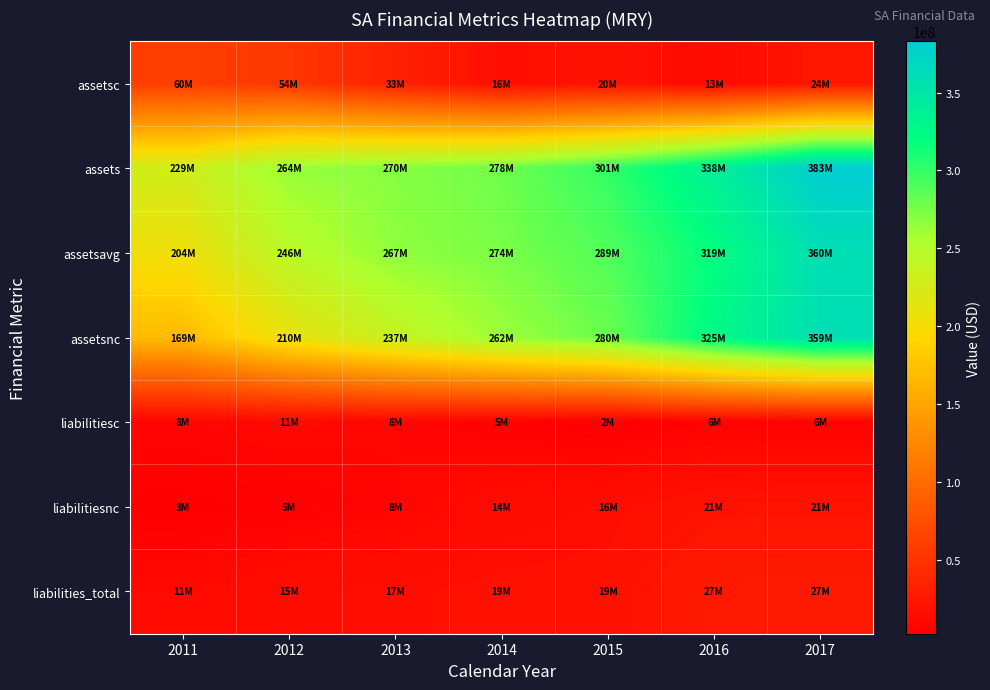

At which category is the sum across all series the highest?

2017